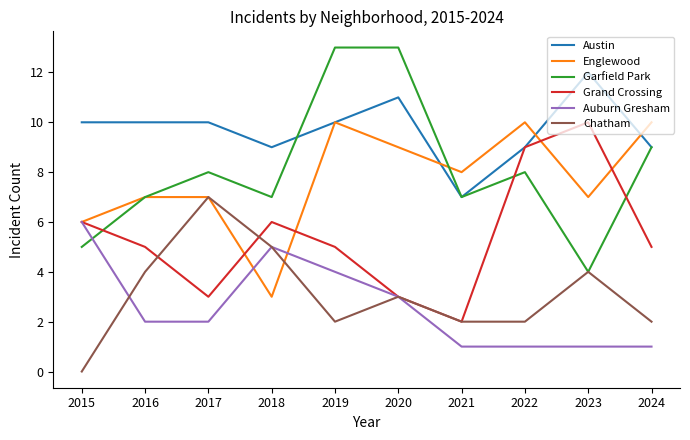

Which category has the lowest value in the Chatham series?

2015